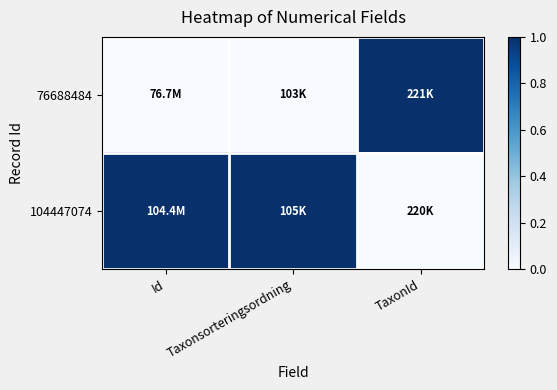

At which category is the sum across all series the highest?

Id